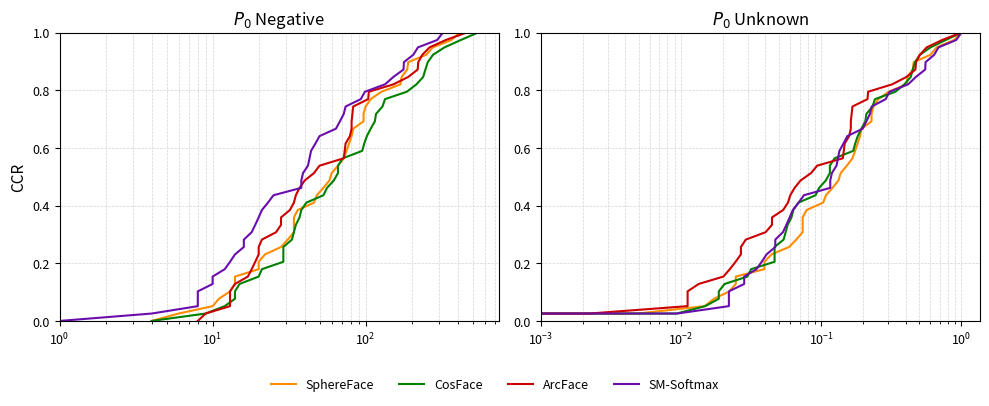

What is the value of the CosFace point at the 7th from the left?

0.2